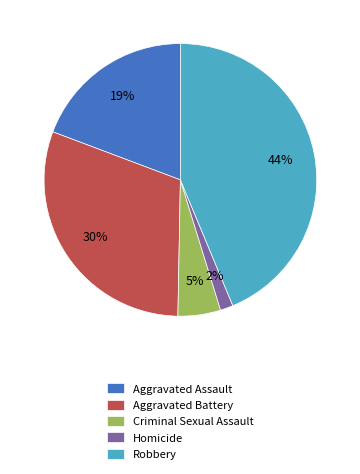

How many segments does this pie chart have?

5